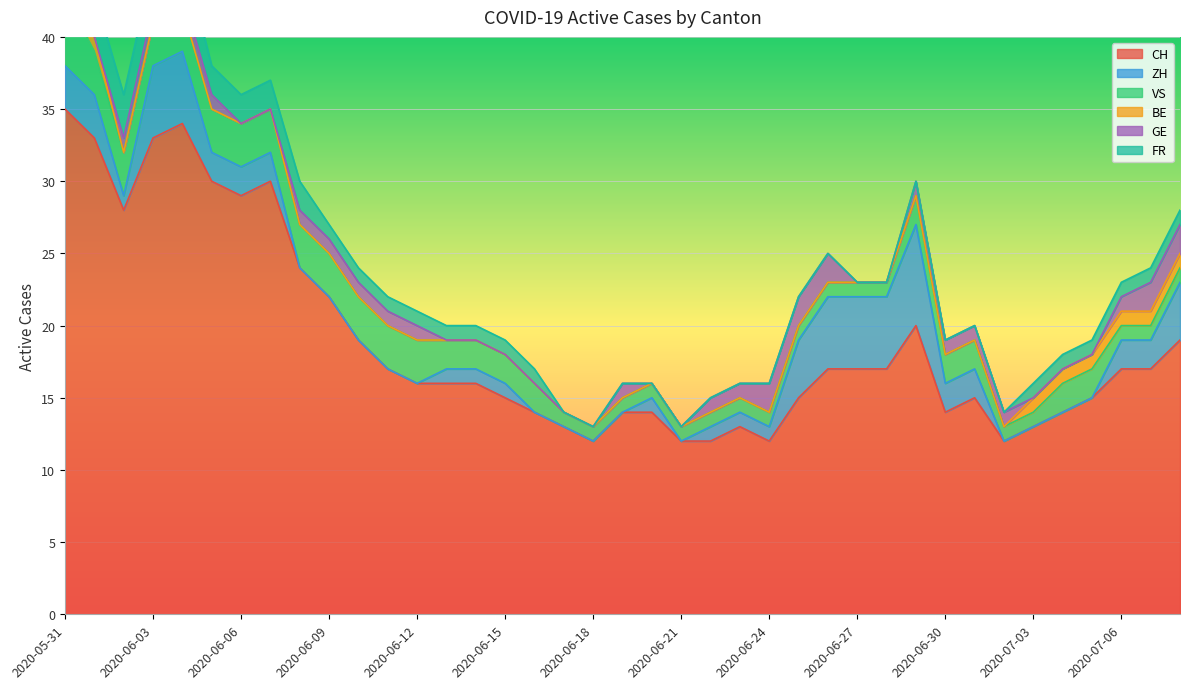

At which category is the sum across all series the highest?

2020-05-31